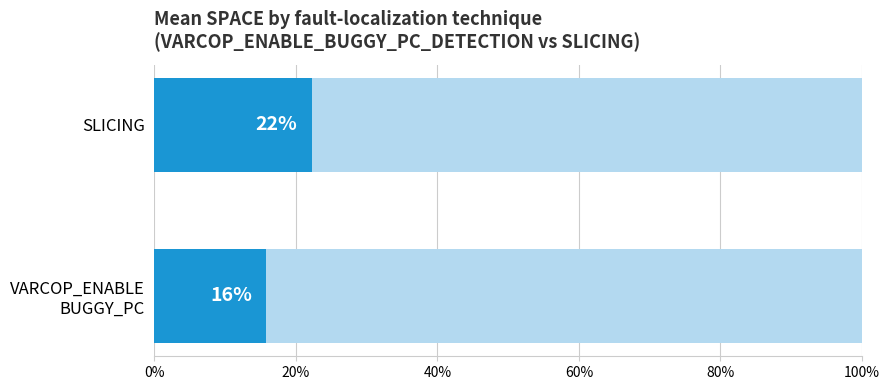

Is it true that the value at SLICING is 22.2?

True